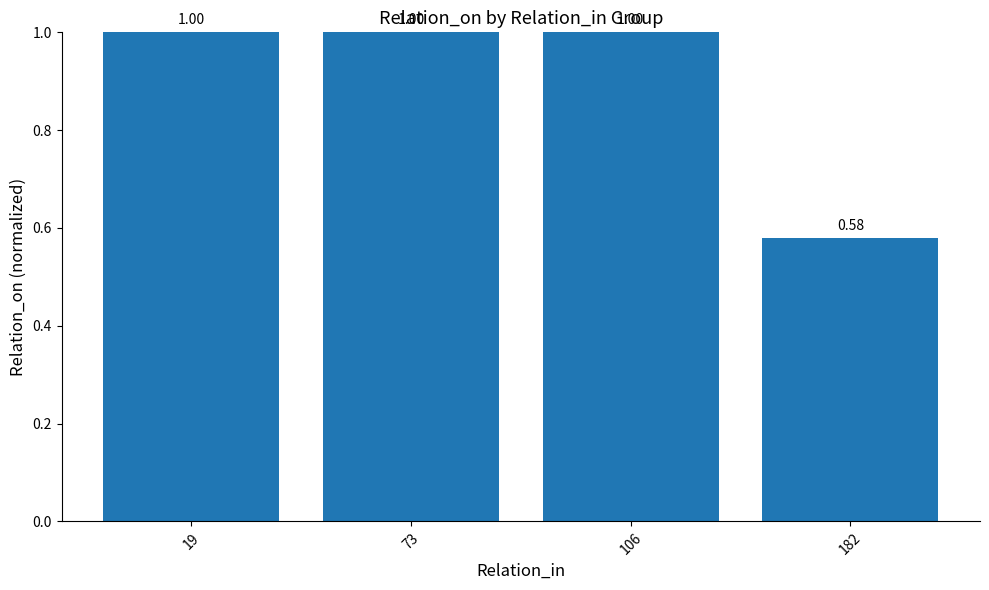

How many bars are there in total?

4